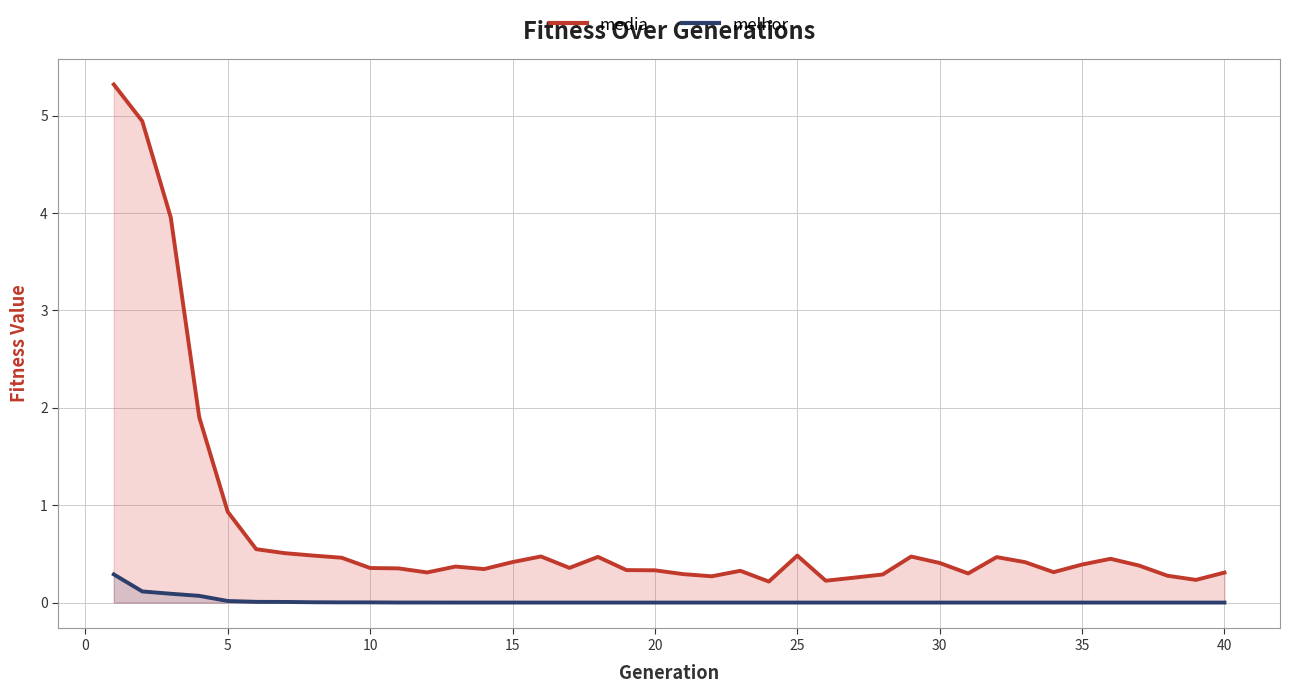

Rank the series by their average value, from lowest to highest.

melhor, media